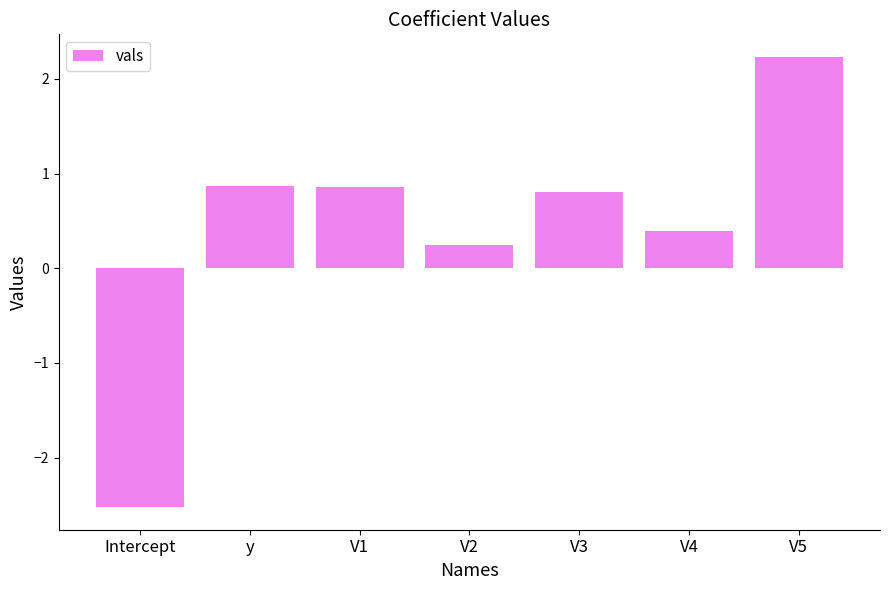

Which label corresponds to the smallest value in the chart?

Intercept